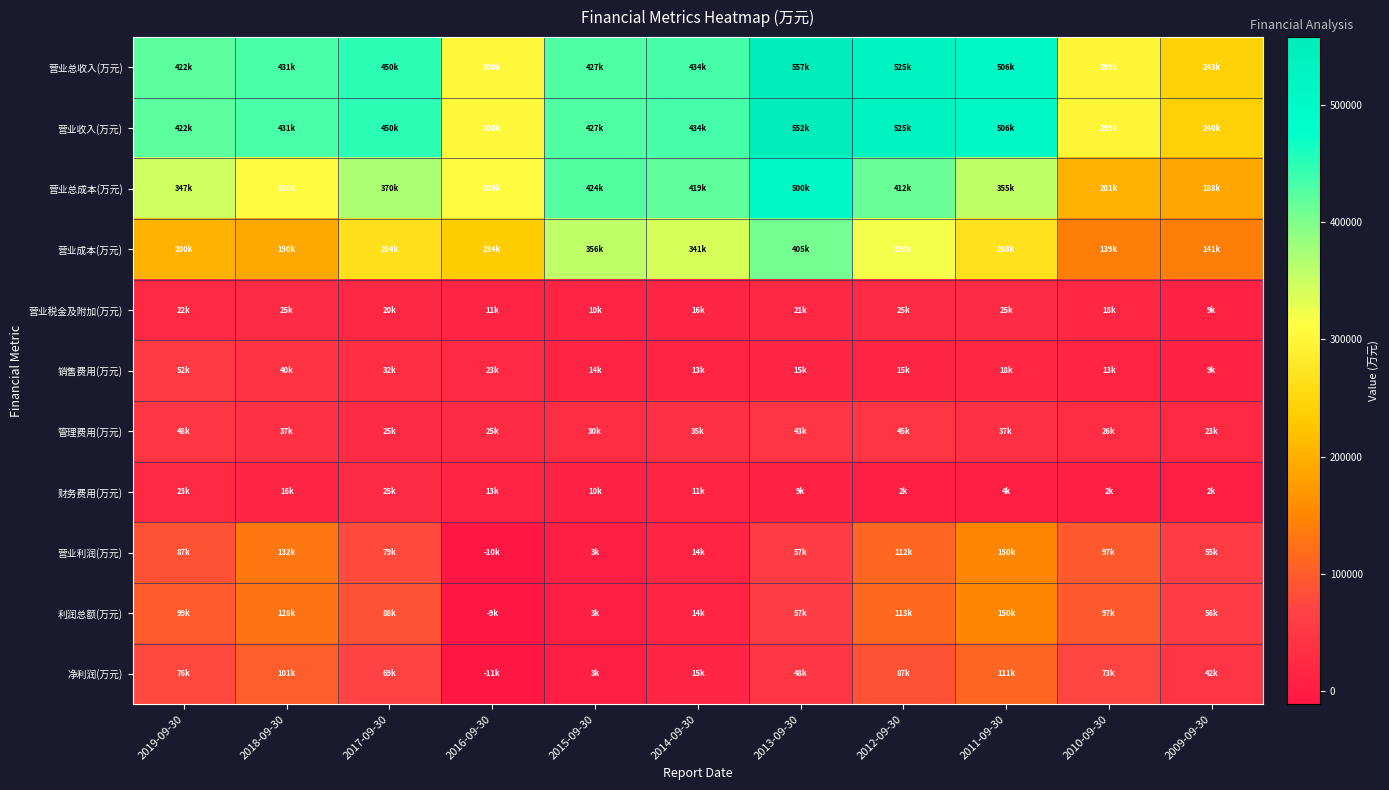

Reading right to left, list all the values displayed in this chart.

营业总收入(万元): 2009-09-30=243753	2010-09-30=299262	2011-09-30=506627	2012-09-30=525431	2013-09-30=557803	2014-09-30=434283	2015-09-30=427072	2016-09-30=300052	2017-09-30=450316	2018-09-30=431883	2019-09-30=422088
营业收入(万元): 2009-09-30=240299	2010-09-30=299262	2011-09-30=506627	2012-09-30=525431	2013-09-30=552512	2014-09-30=434283	2015-09-30=427072	2016-09-30=300052	2017-09-30=450316	2018-09-30=431883	2019-09-30=422088
营业总成本(万元): 2009-09-30=188310	2010-09-30=201662	2011-09-30=355640	2012-09-30=412877	2013-09-30=500205	2014-09-30=419870	2015-09-30=424412	2016-09-30=309543	2017-09-30=370992	2018-09-30=310261	2019-09-30=347922
营业成本(万元): 2009-09-30=141752	2010-09-30=139900	2011-09-30=268312	2012-09-30=320984	2013-09-30=405173	2014-09-30=341943	2015-09-30=356072	2016-09-30=234621	2017-09-30=264917	2018-09-30=190345	2019-09-30=200815
营业税金及附加(万元): 2009-09-30=9664	2010-09-30=18120	2011-09-30=25949	2012-09-30=25969	2013-09-30=21053	2014-09-30=16921	2015-09-30=10906	2016-09-30=11447	2017-09-30=20560	2018-09-30=25006	2019-09-30=22656
销售费用(万元): 2009-09-30=9199	2010-09-30=13253	2011-09-30=18069	2012-09-30=15568	2013-09-30=15697	2014-09-30=13324	2015-09-30=14214	2016-09-30=23608	2017-09-30=32235	2018-09-30=40290	2019-09-30=52204
管理费用(万元): 2009-09-30=23806	2010-09-30=26641	2011-09-30=37387	2012-09-30=45870	2013-09-30=43824	2014-09-30=35155	2015-09-30=30535	2016-09-30=25548	2017-09-30=25571	2018-09-30=37229	2019-09-30=48438
财务费用(万元): 2009-09-30=2031	2010-09-30=2737	2011-09-30=4760	2012-09-30=2887	2013-09-30=9874	2014-09-30=11946	2015-09-30=10669	2016-09-30=13602	2017-09-30=25880	2018-09-30=16237	2019-09-30=23419
营业利润(万元): 2009-09-30=55443	2010-09-30=97073	2011-09-30=150945	2012-09-30=112487	2013-09-30=57571	2014-09-30=14402	2015-09-30=3846	2016-09-30=-10449	2017-09-30=79552	2018-09-30=132615	2019-09-30=87687
利润总额(万元): 2009-09-30=56321	2010-09-30=97166	2011-09-30=150793	2012-09-30=113546	2013-09-30=57859	2014-09-30=14208	2015-09-30=3368	2016-09-30=-9962	2017-09-30=88447	2018-09-30=128418	2019-09-30=99422
净利润(万元): 2009-09-30=42064	2010-09-30=73092	2011-09-30=111976	2012-09-30=87126	2013-09-30=48503	2014-09-30=15544	2015-09-30=3416	2016-09-30=-11334	2017-09-30=69843	2018-09-30=101477	2019-09-30=76537